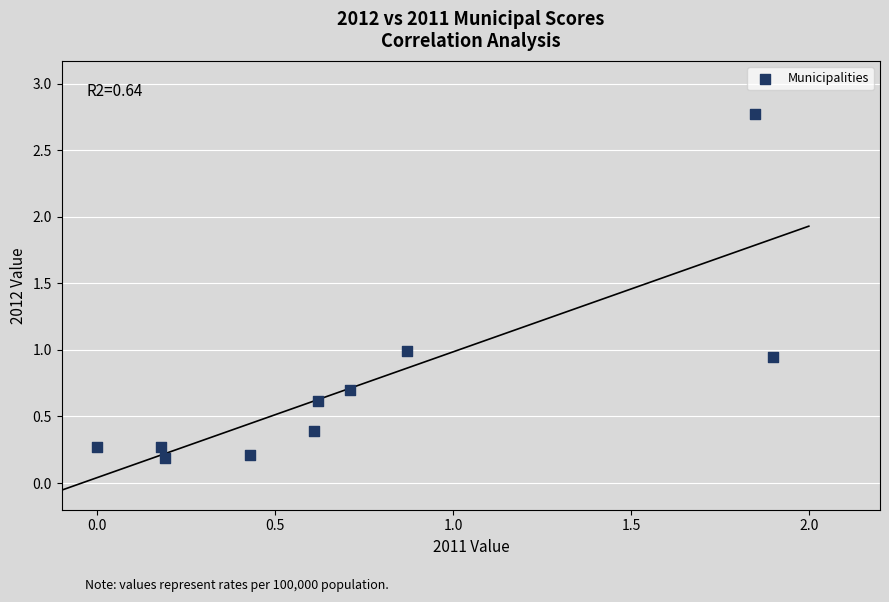

What is the average Y value?

0.7